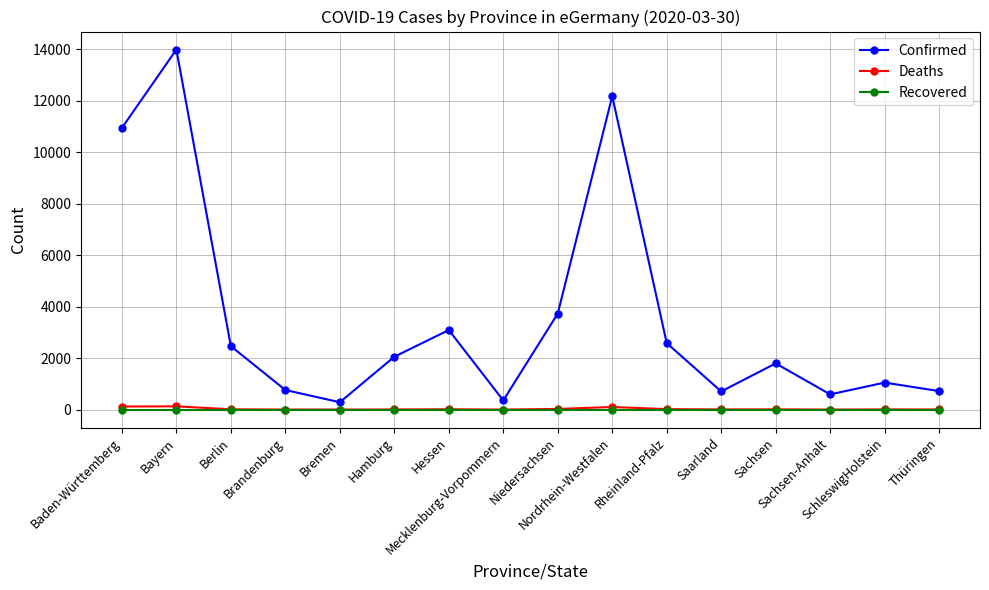

Where is the first local minimum for Confirmed?

Bremen